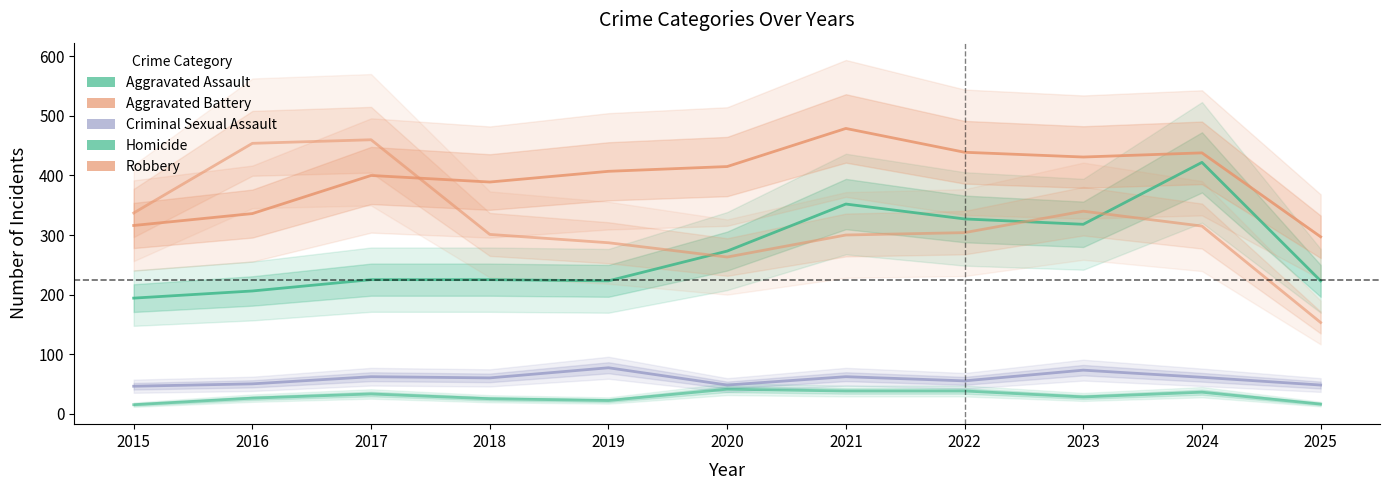

What is the value of the Aggravated Battery point at the 9th from the left?

431